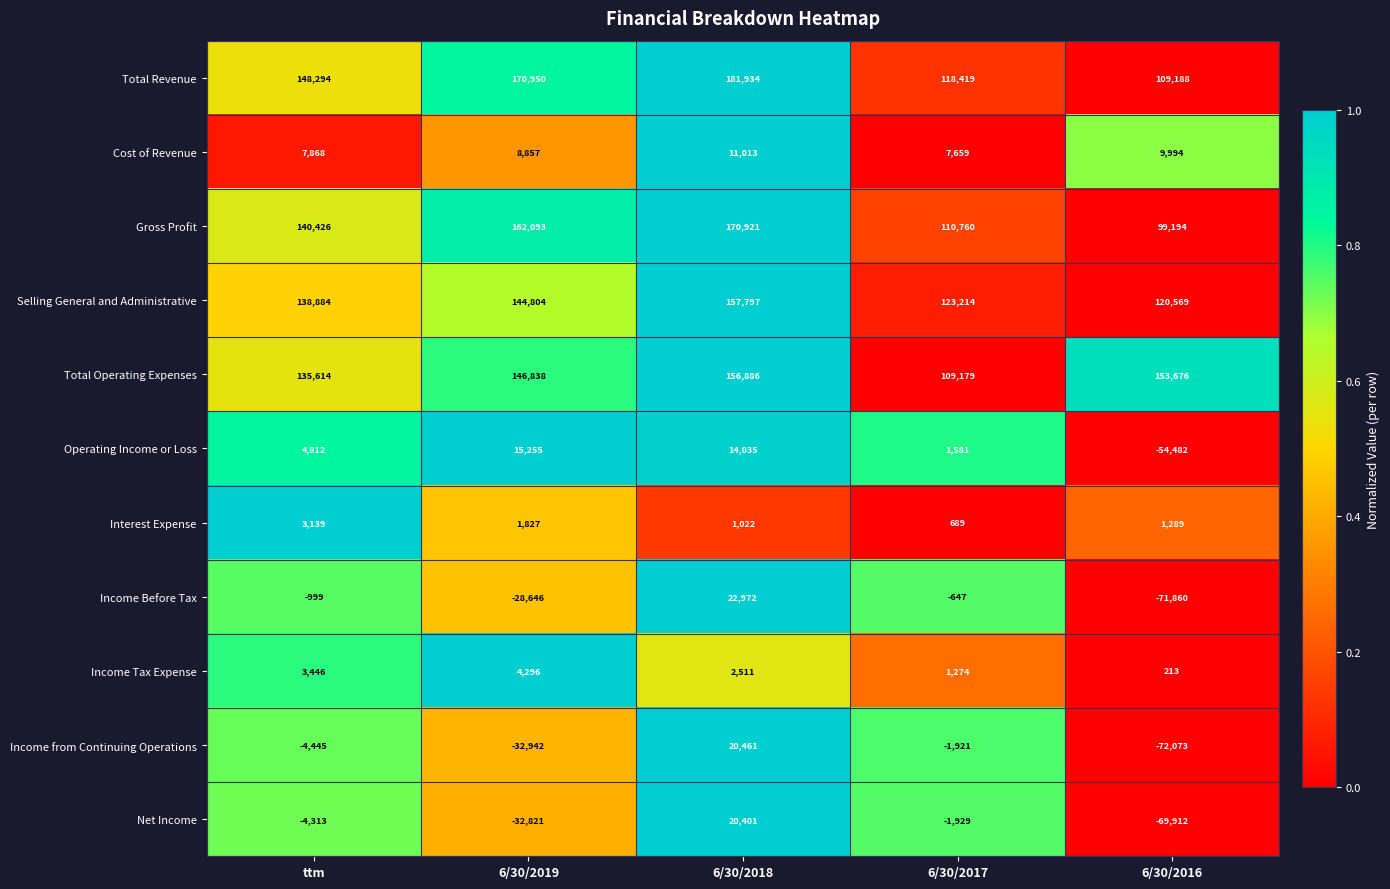

Read the Operating Income or Loss value at 6/30/2017, to the nearest 10.

1580